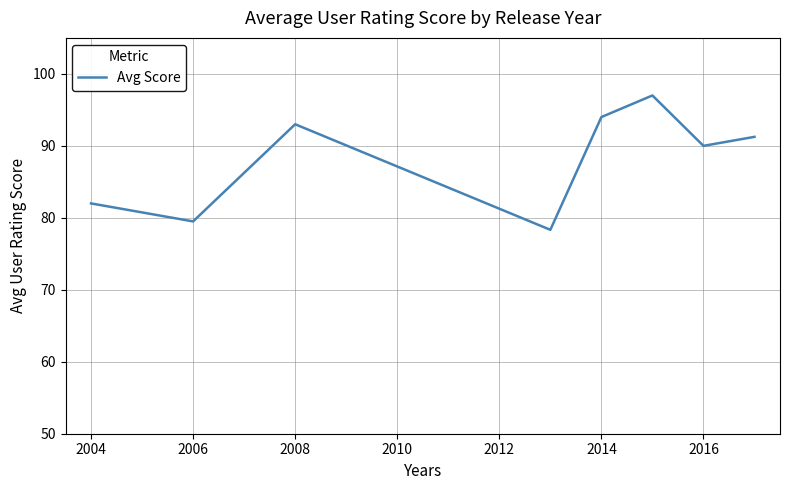

What is the difference between the maximum and minimum values?

18.7